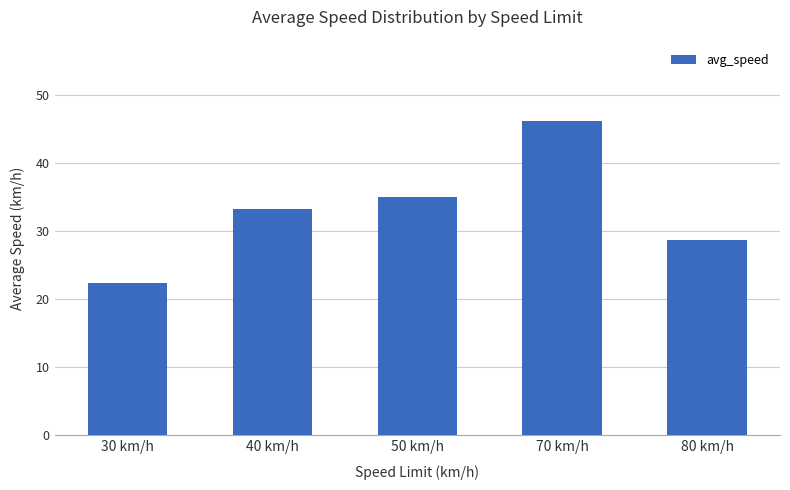

Which category has the lowest value across all series?

30 km/h